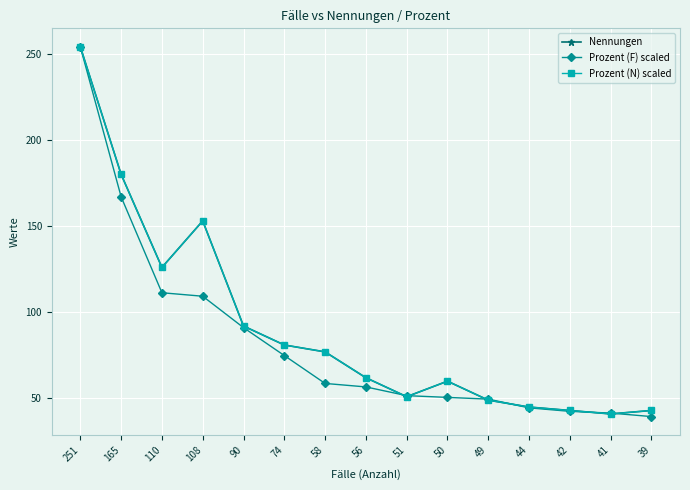

Rank the series by their maximum value, from highest to lowest.

Nennungen, Prozent (F) scaled, Prozent (N) scaled